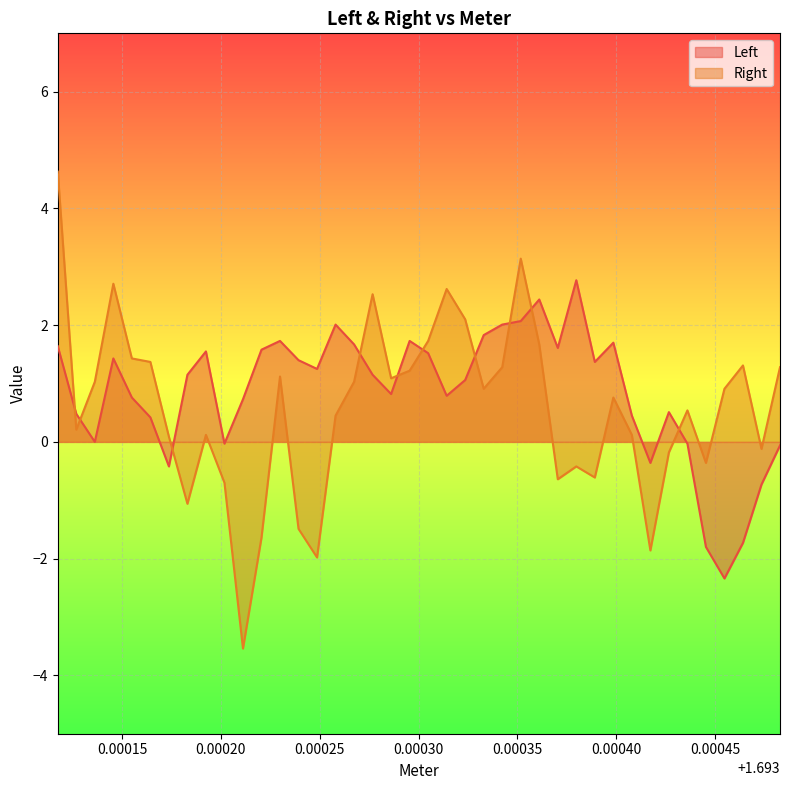

How many categories are shown in the chart?

40